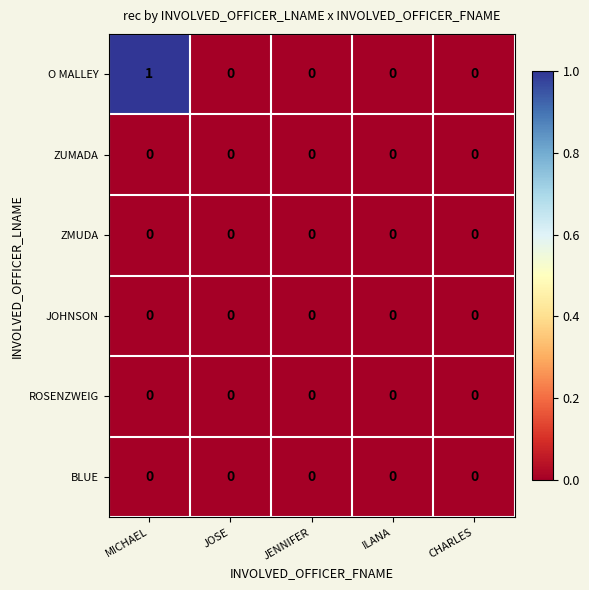

The value of JOHNSON at ILANA is 0. True or false?

True